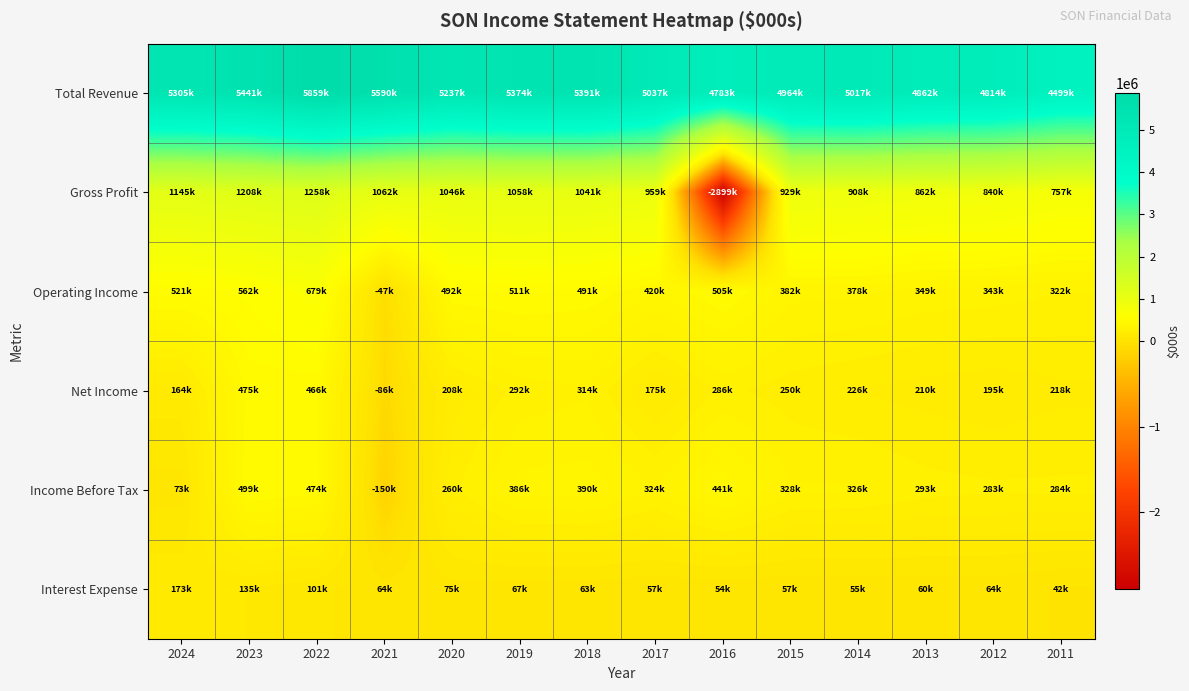

Which series has the largest range (max minus min)?

Gross Profit